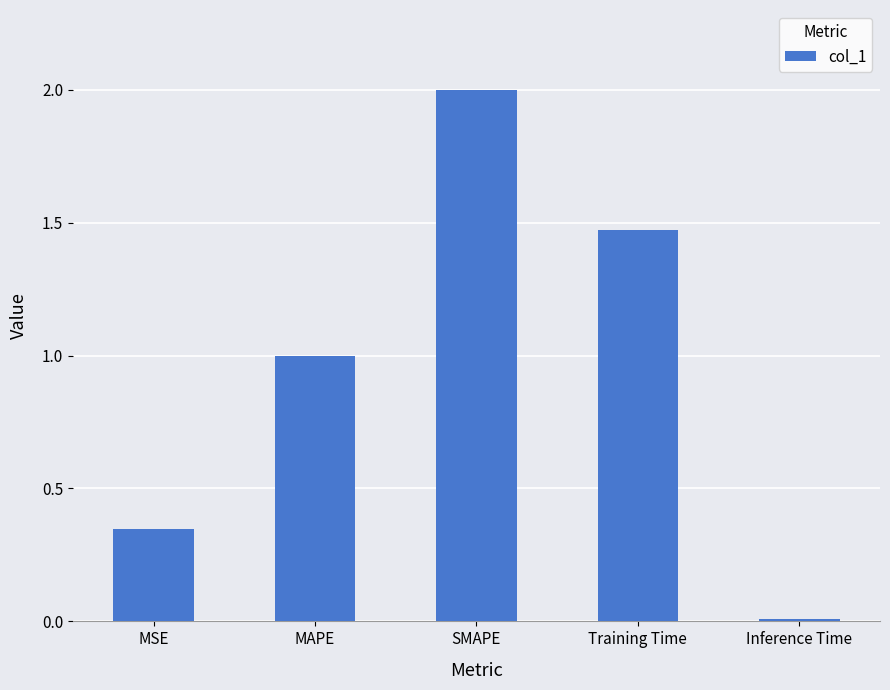

What position from the right is SMAPE?

3